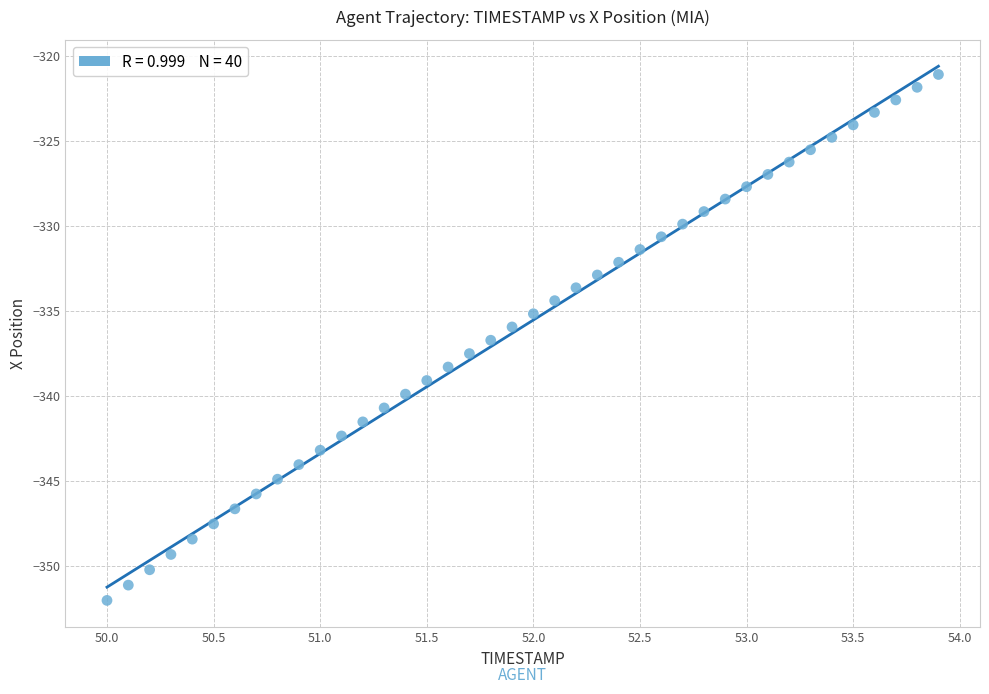

What is the range of X values (max minus min)?

3.9